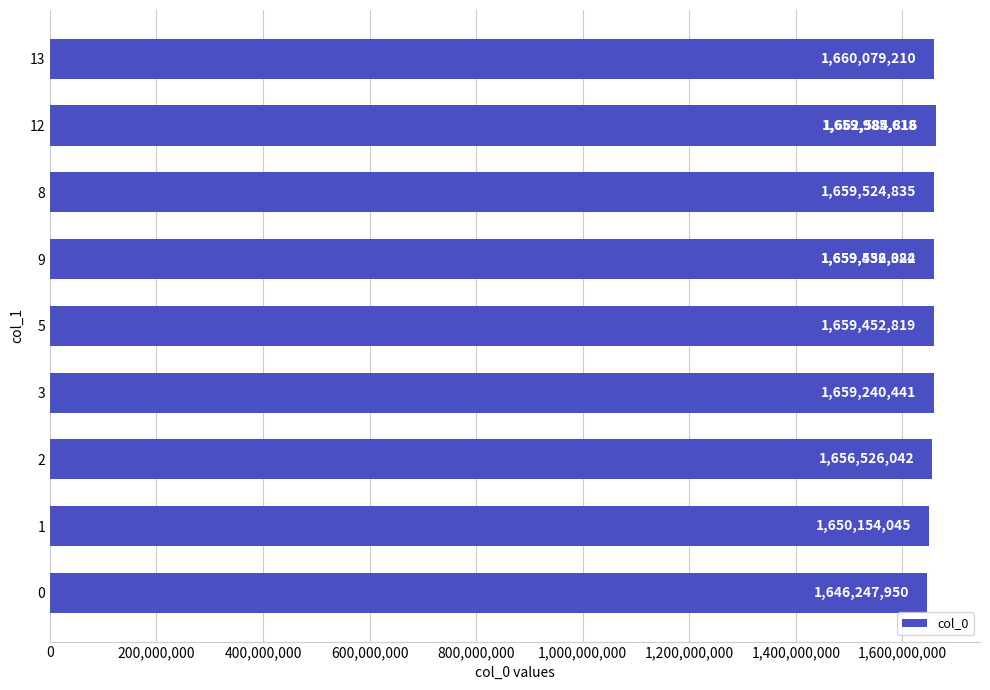

Does the chart contain stacked bars?

No